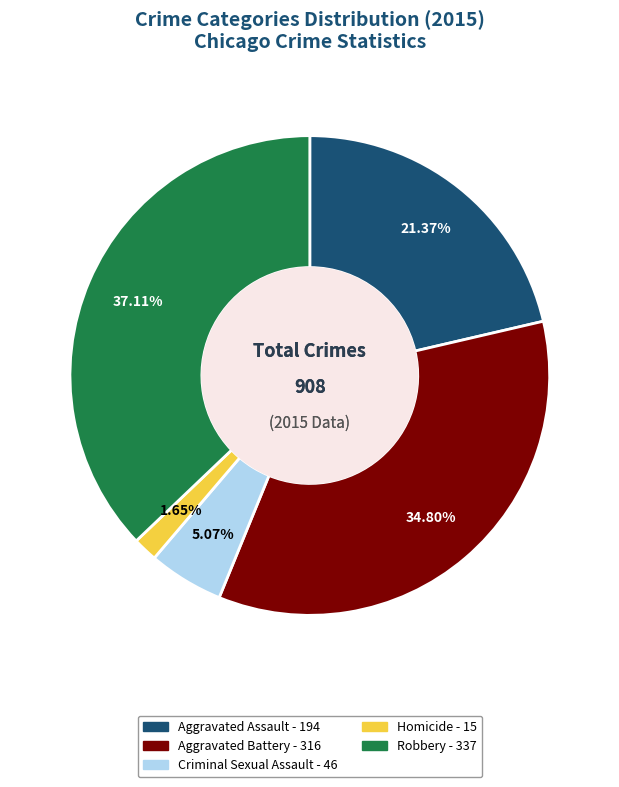

The Robbery slice represents 47% of the pie. True or false?

False